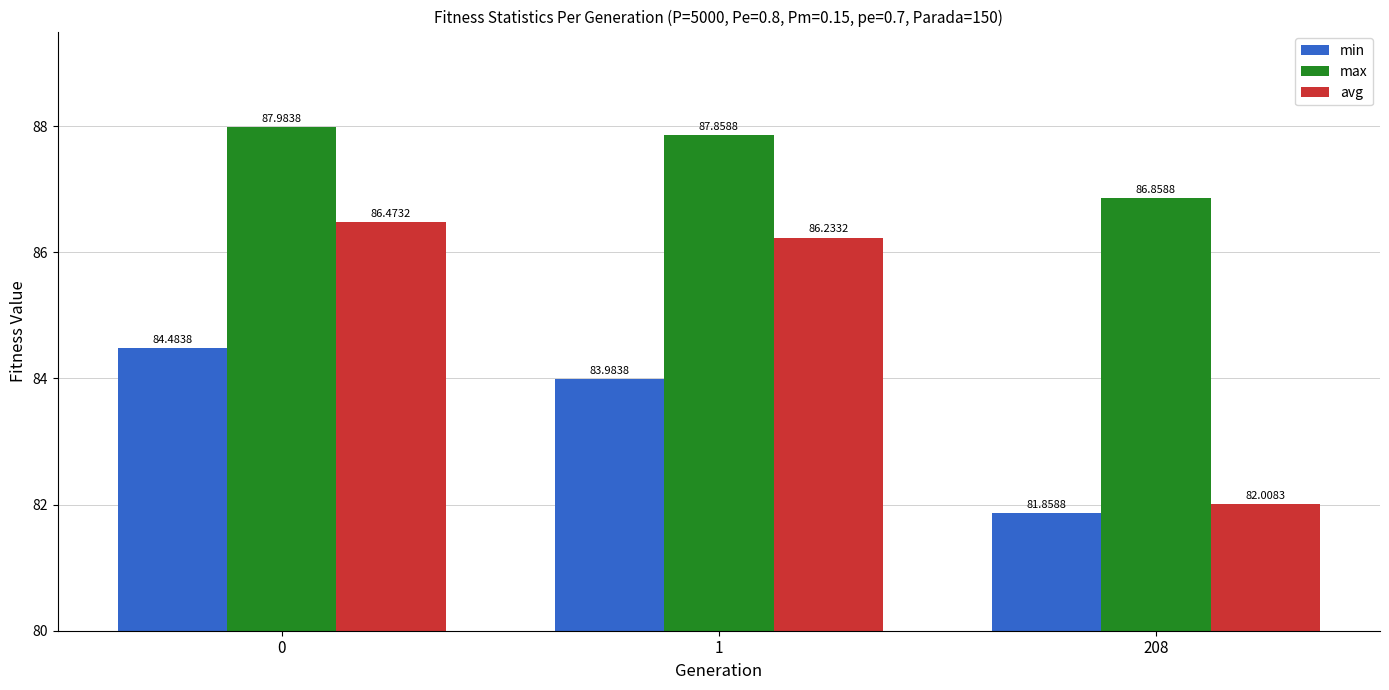

Reading right to left, transcribe all the data shown in this chart.

min: 208=81.9	1=84.0	0=84.5
max: 208=86.9	1=87.9	0=88.0
avg: 208=82.0	1=86.2	0=86.5